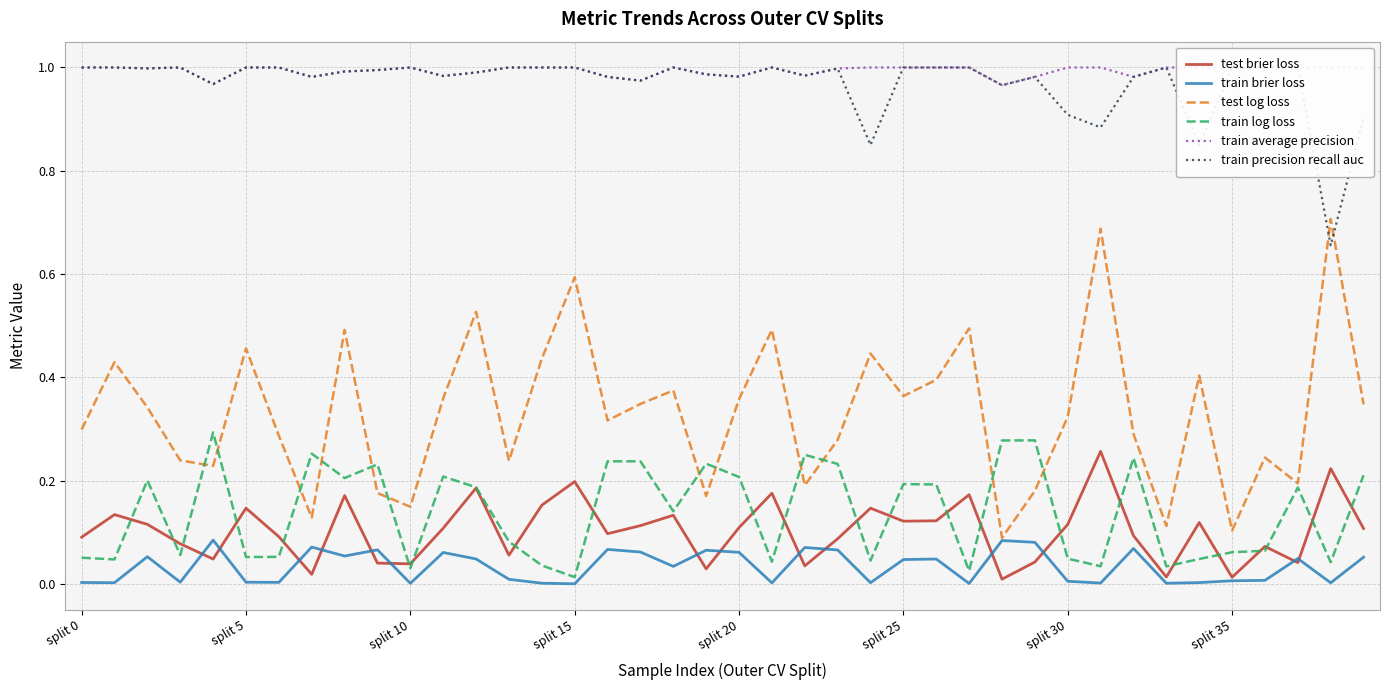

How many interior local peaks does the test brier loss series have?

13